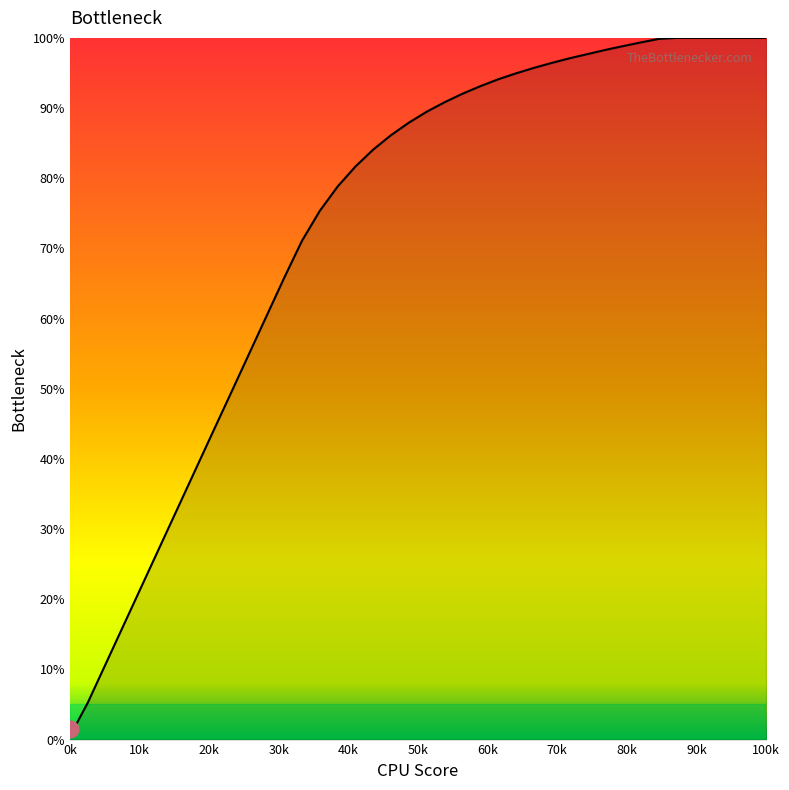

What is the maximum value shown in the chart?

100.0